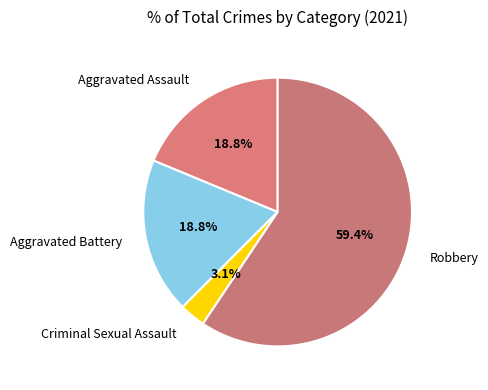

Which category accounts for the majority?

Robbery